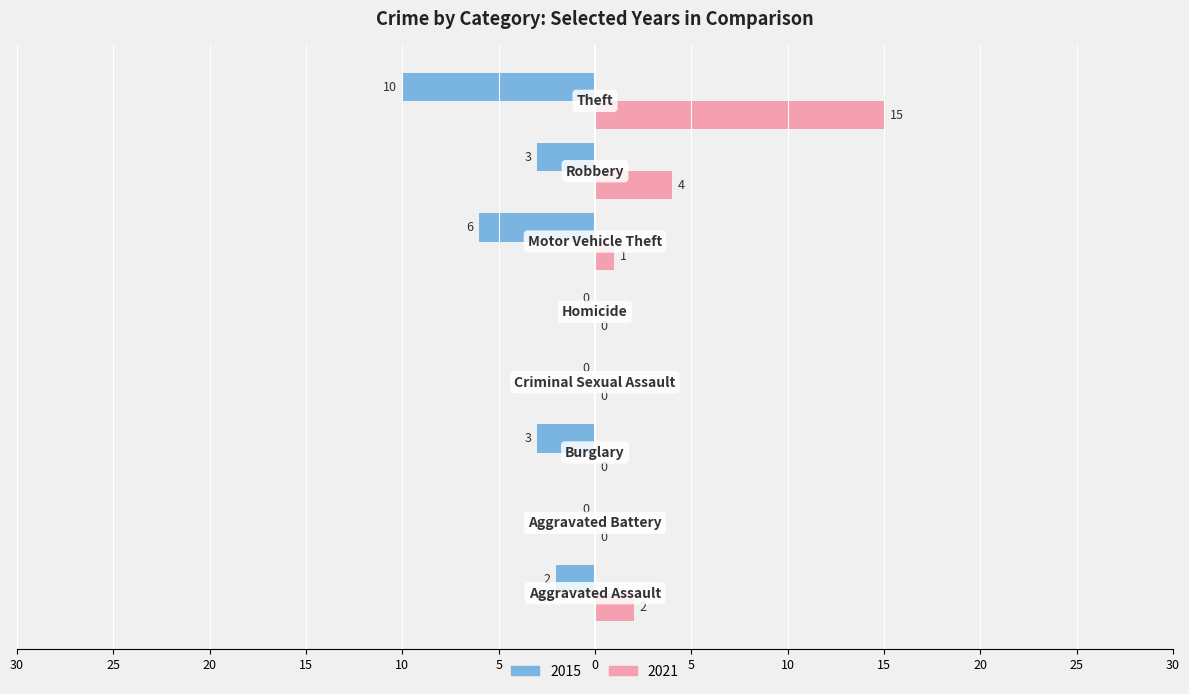

What are all the series names shown in the legend?

2015, 2021